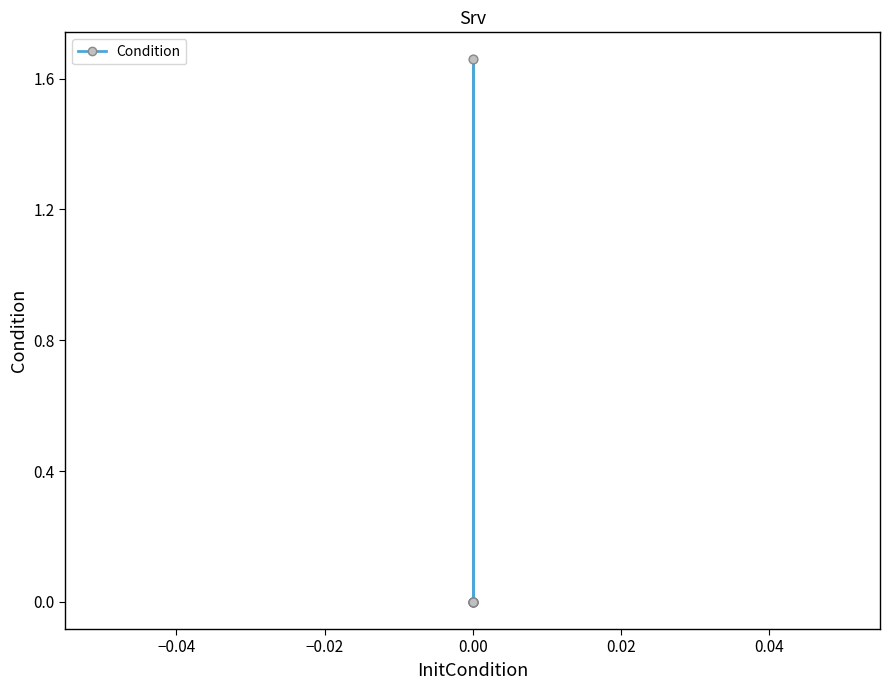

What is the change in value from −0.04 to 0.04?

-1.7